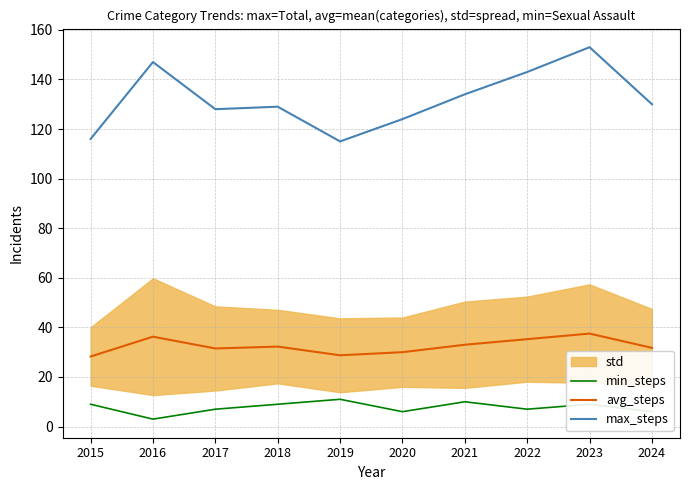

Is it true that avg_steps equals 49.9 at 2021?

False